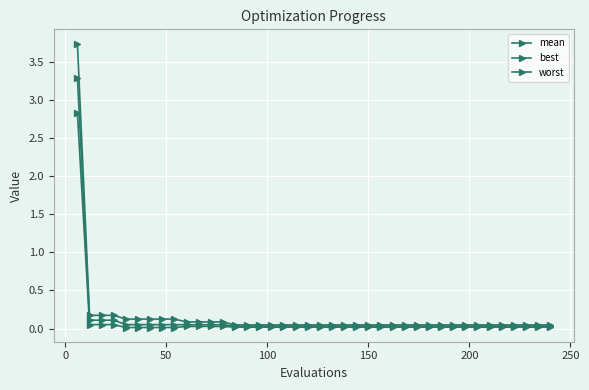

Reading left to right, list all the values displayed in this chart.

mean: 3.3	0.1	0.1	0.1	0.1	0.1	0.1	0.1	0.1	0.0	0.0	0.0	0.0	0.0	0.0	0.0	0.0	0.0	0.0	0.0	0.0	0.0	0.0	0.0	0.0	0.0	0.0	0.0	0.0	0.0	0.0	0.0	0.0	0.0	0.0	0.0	0.0	0.0	0.0	0.0
best: 2.8	0.1	0.1	0.1	0.0	0.0	0.0	0.0	0.0	0.0	0.0	0.0	0.0	0.0	0.0	0.0	0.0	0.0	0.0	0.0	0.0	0.0	0.0	0.0	0.0	0.0	0.0	0.0	0.0	0.0	0.0	0.0	0.0	0.0	0.0	0.0	0.0	0.0	0.0	0.0
worst: 3.7	0.2	0.2	0.2	0.1	0.1	0.1	0.1	0.1	0.1	0.1	0.1	0.1	0.0	0.0	0.0	0.0	0.0	0.0	0.0	0.0	0.0	0.0	0.0	0.0	0.0	0.0	0.0	0.0	0.0	0.0	0.0	0.0	0.0	0.0	0.0	0.0	0.0	0.0	0.0